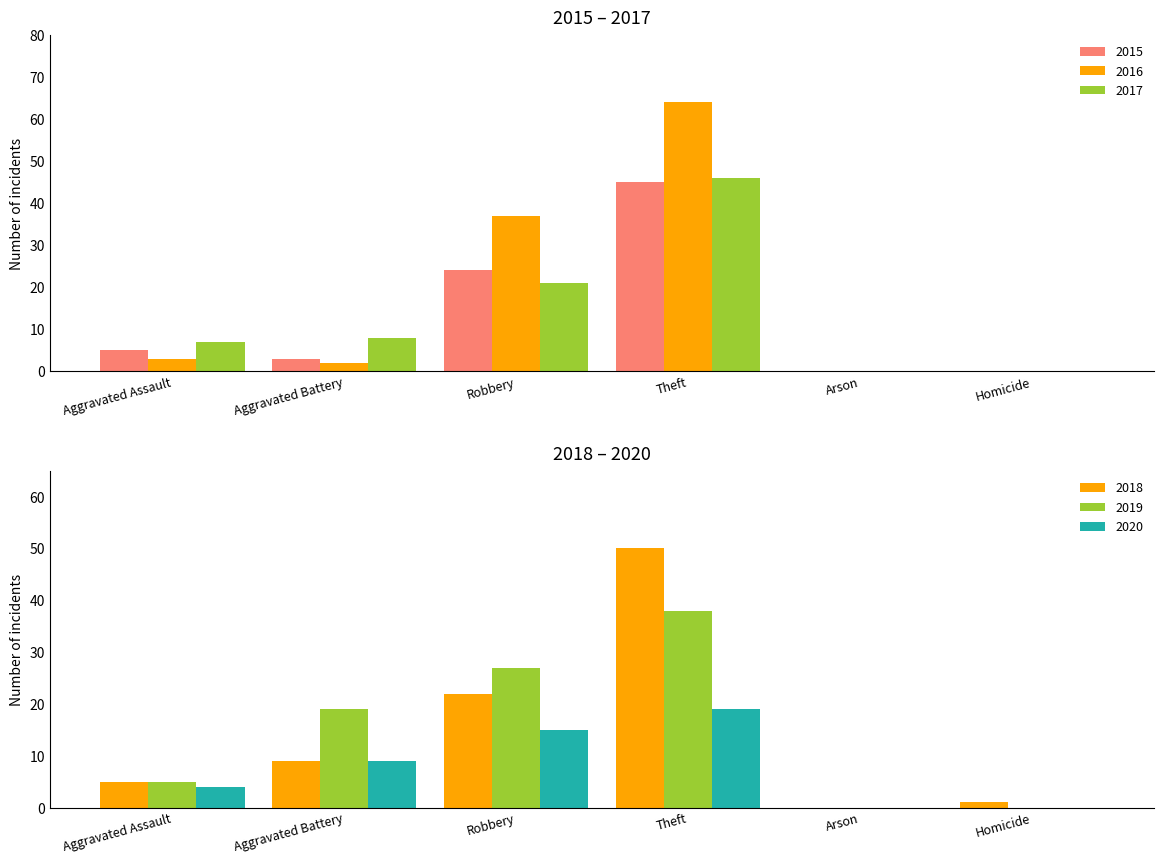

Rank the categories by 2015 value from lowest to highest.

Arson, Homicide, Aggravated Battery, Aggravated Assault, Robbery, Theft